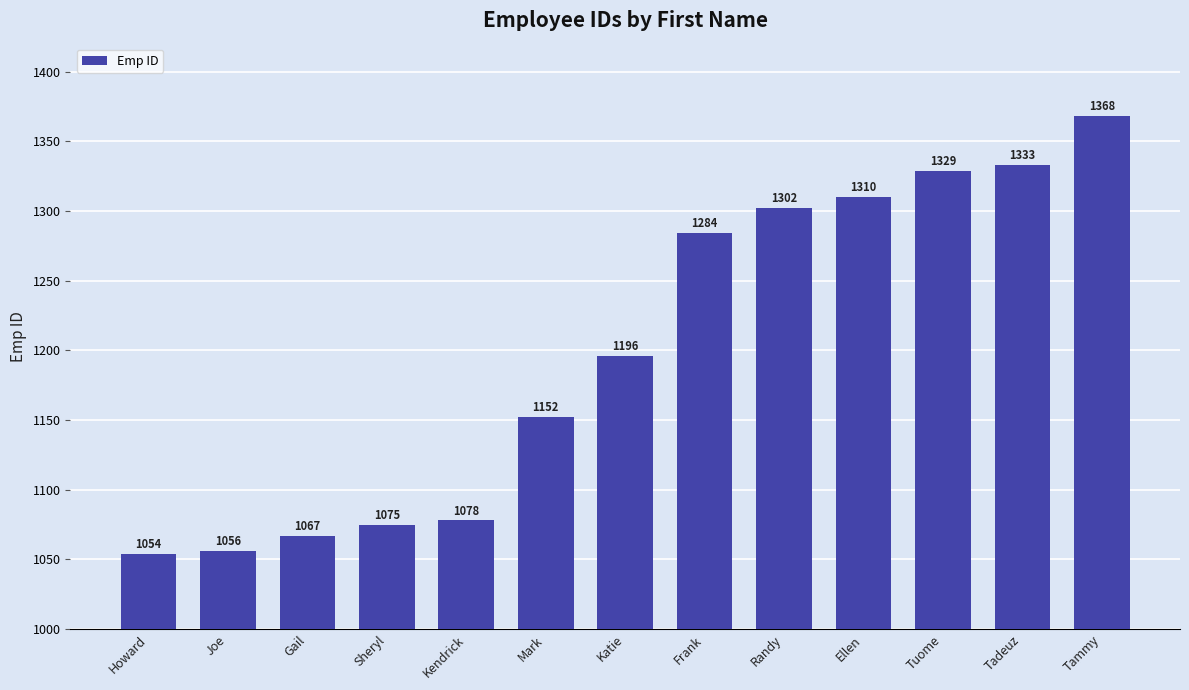

How many categories are shown in the chart?

13